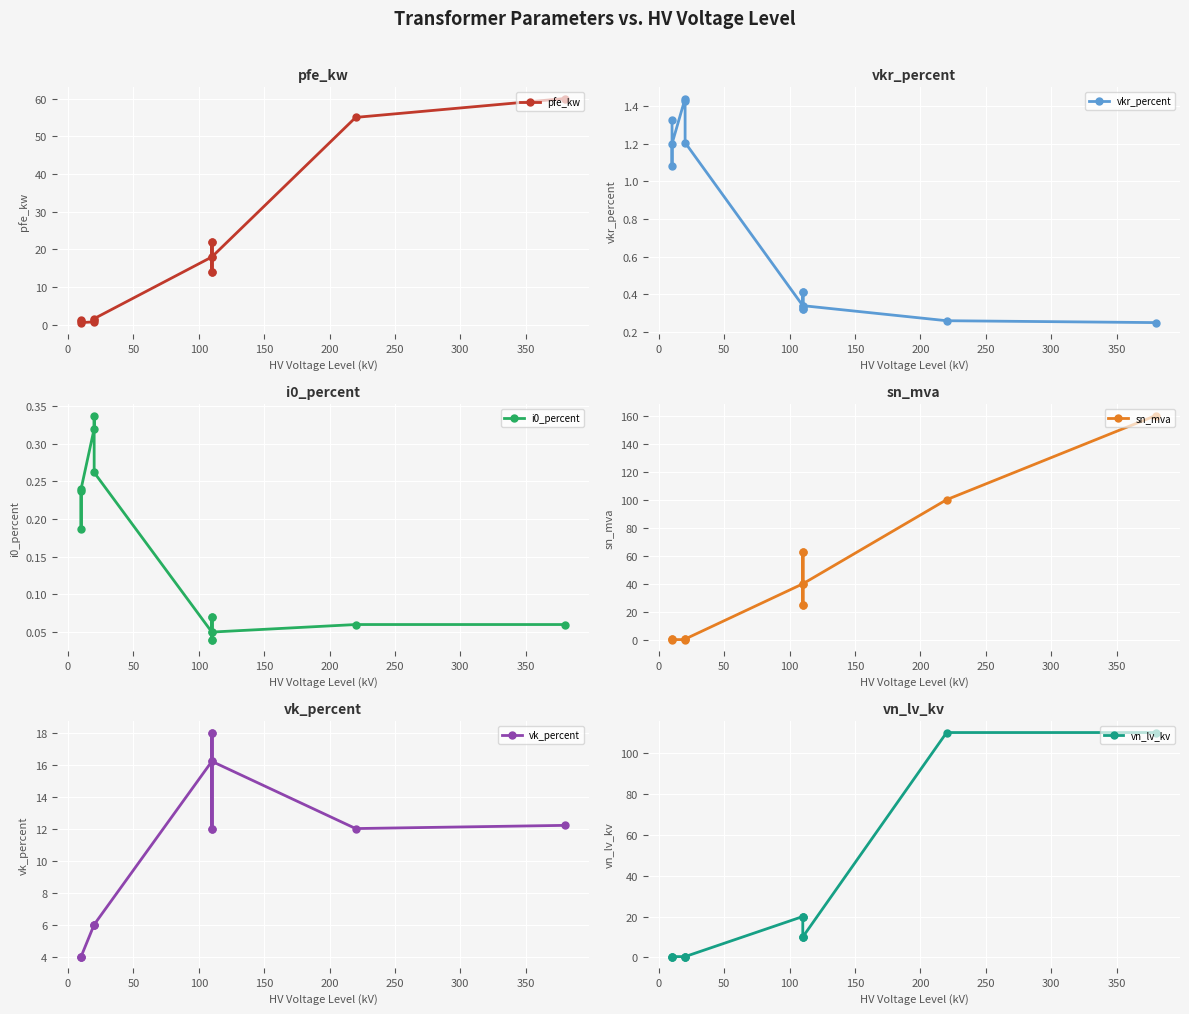

What is the sum of all pfe_kw values?

229.5